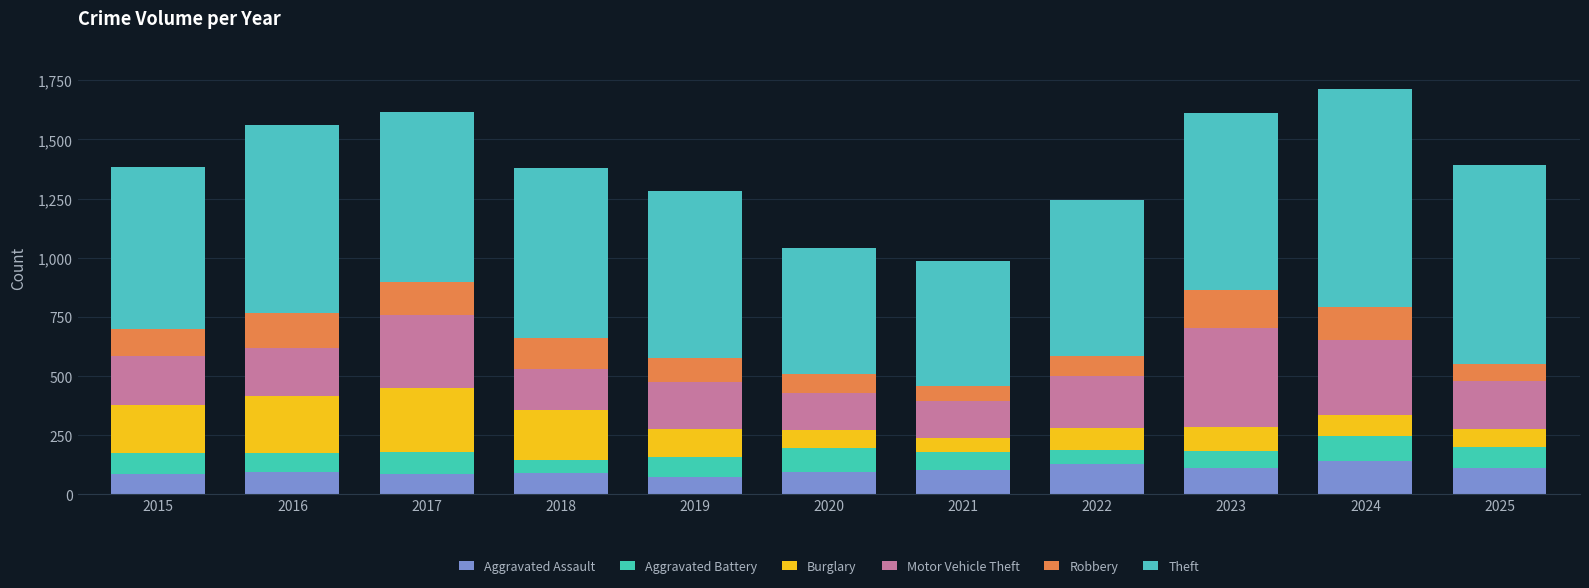

At which label does Aggravated Battery first exceed 85?

2015